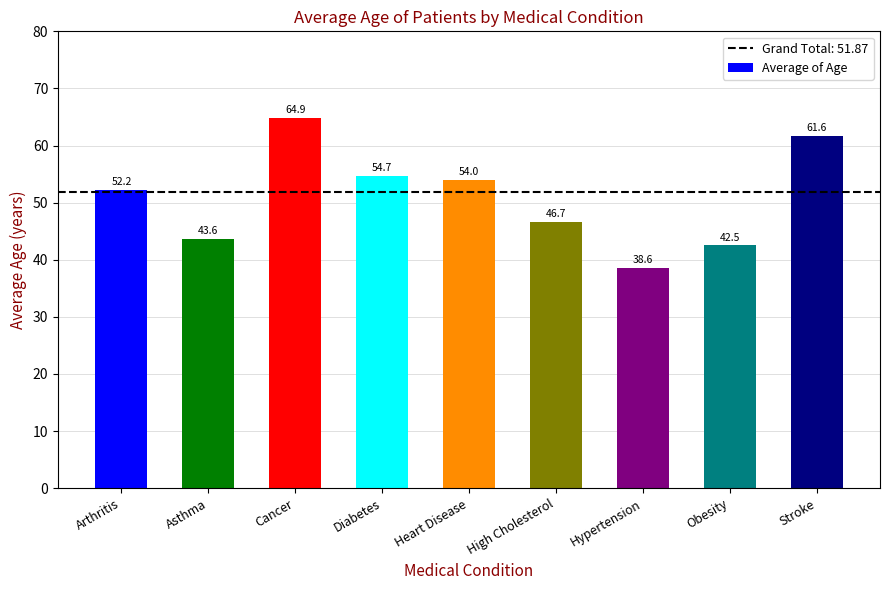

What is the sum of the values at Cancer and High Cholesterol?

111.5